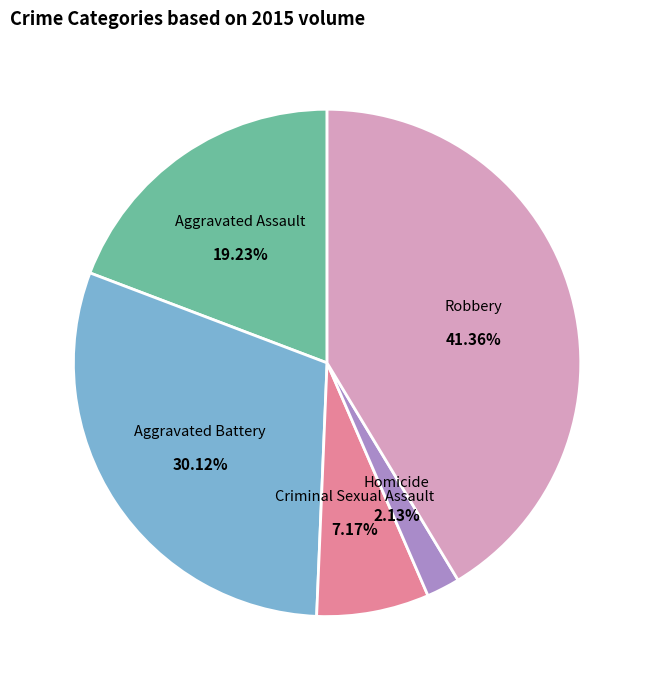

Which has a higher value, Aggravated Assault or Aggravated Battery?

Aggravated Battery